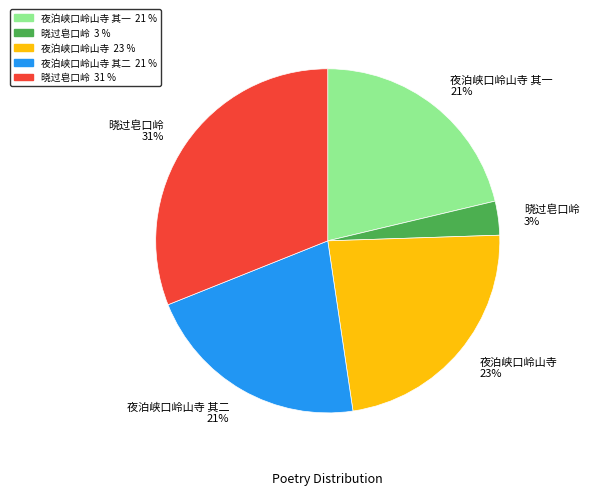

To the nearest percent, what is the difference between the largest and smallest slice percentages?

28%